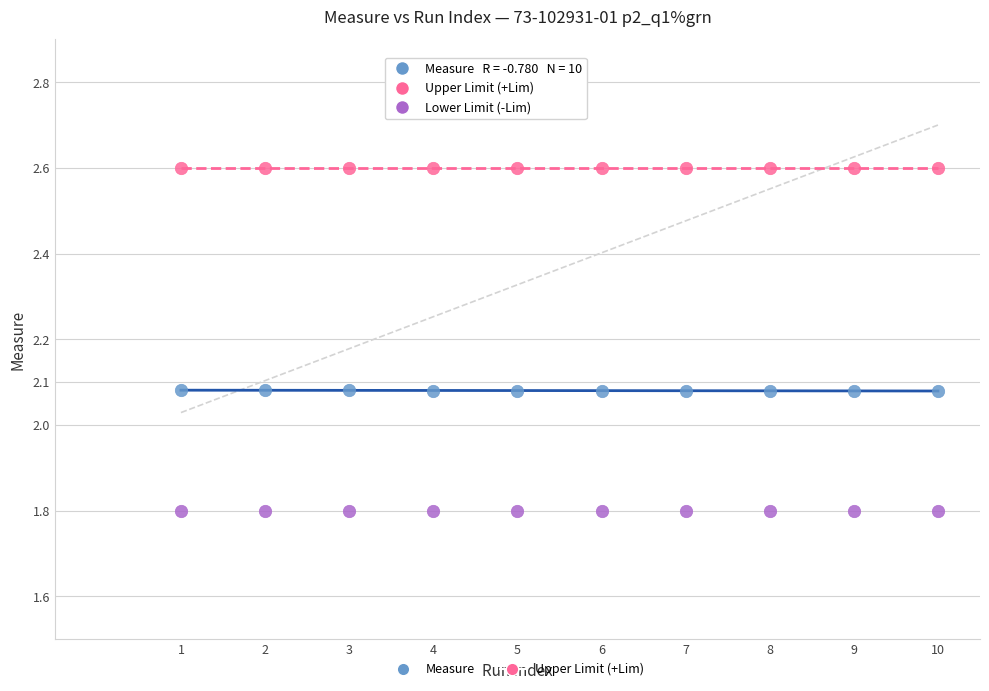

Count the number of points in this scatter plot.

30